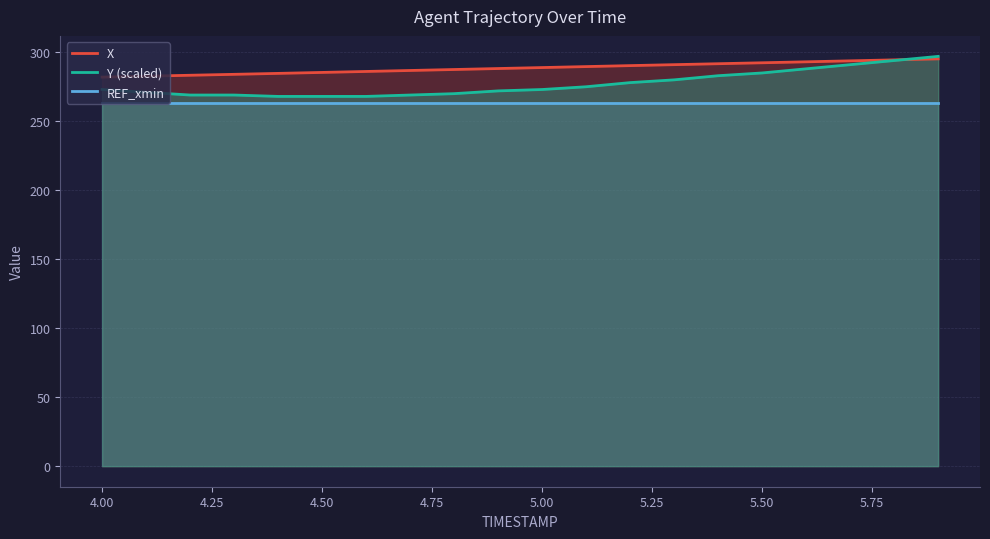

Count the number of data series in this chart.

3